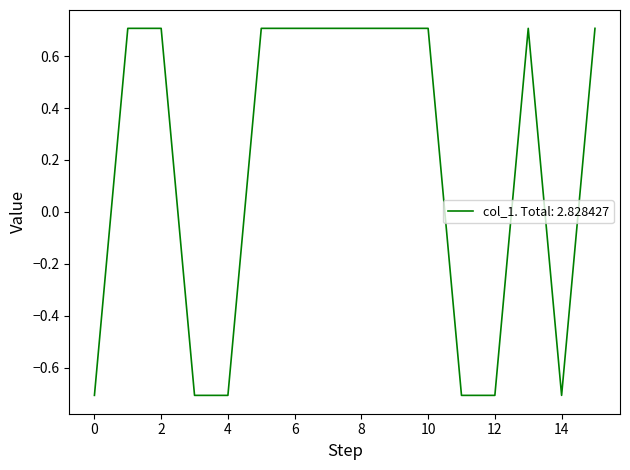

Reading left to right, what are all the values shown in this chart?

-0.7	0.7	0.7	-0.7	-0.7	0.7	0.7	0.7	0.7	0.7	0.7	-0.7	-0.7	0.7	-0.7	0.7